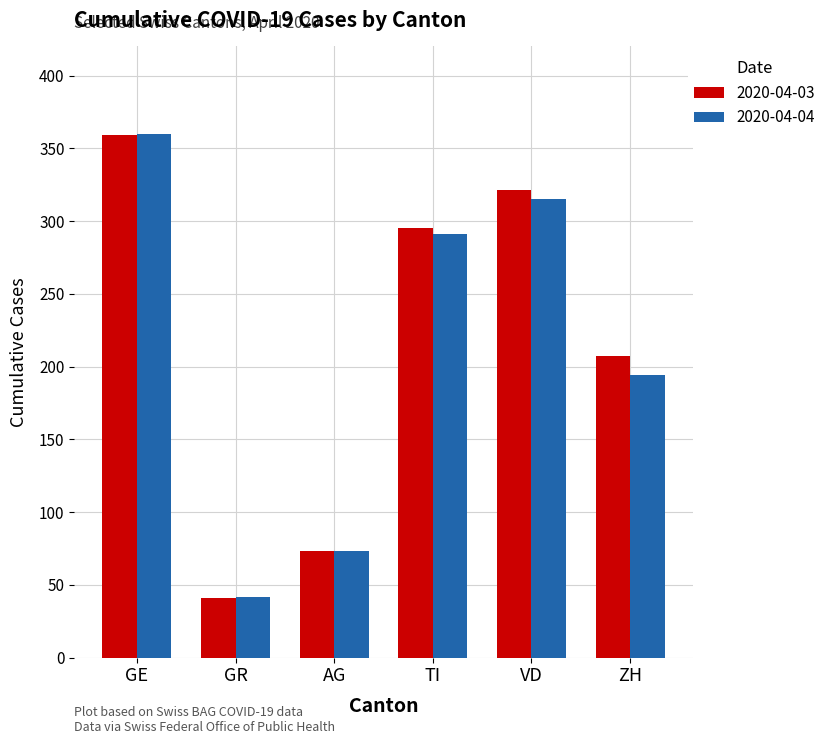

What is the difference between the highest and lowest values at ZH?

13